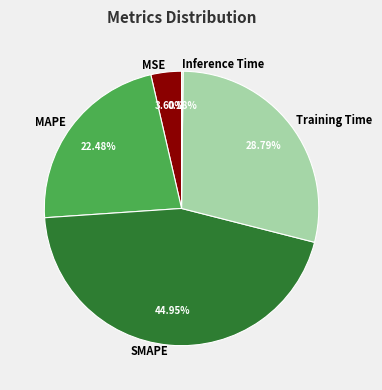

Does SMAPE represent more than half of the total?

No